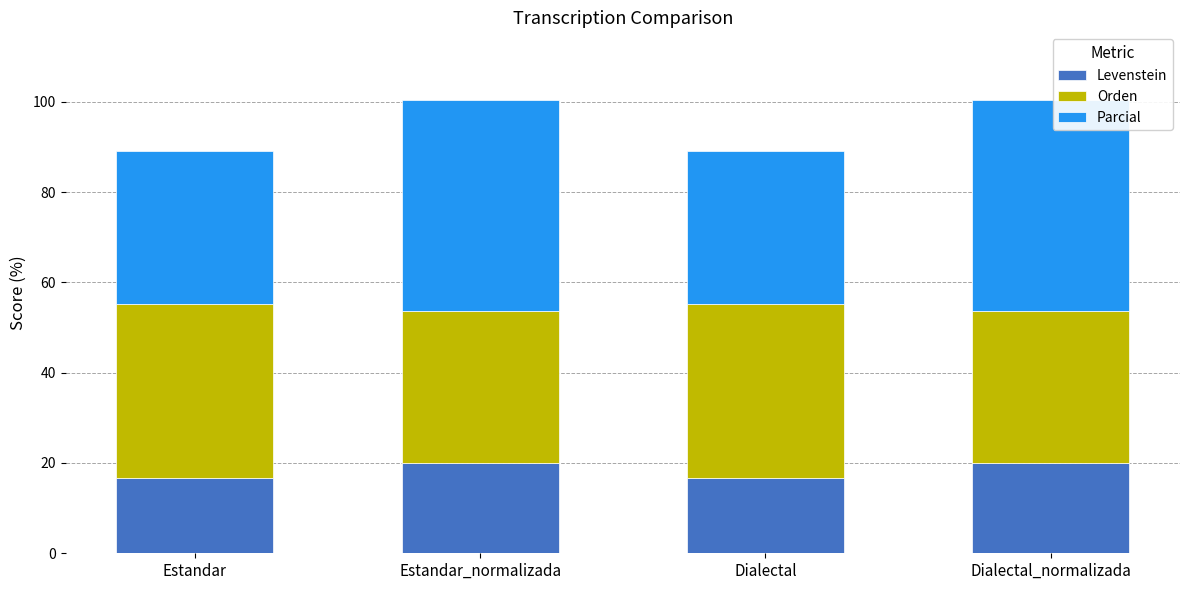

How many data points in Levenstein are above 19?

2